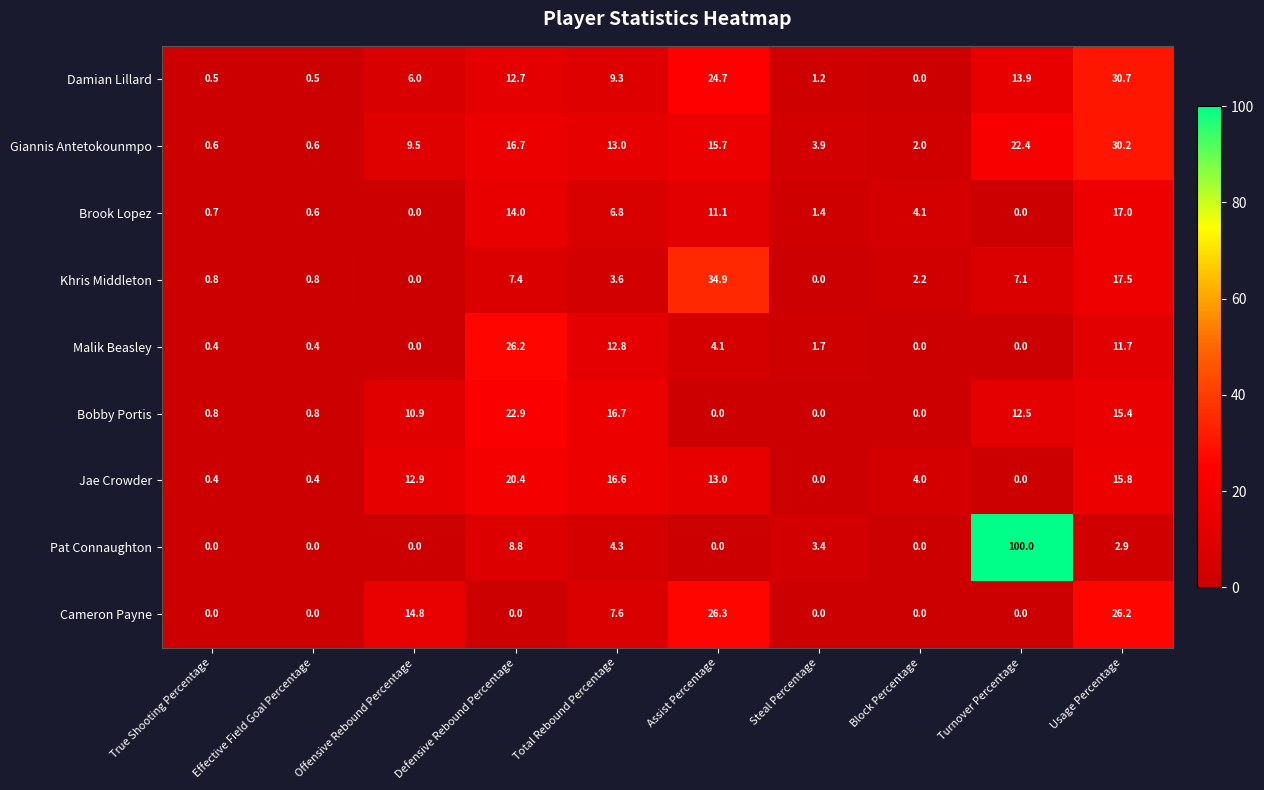

What is the spread (max minus min) of values at Assist Percentage?

34.9